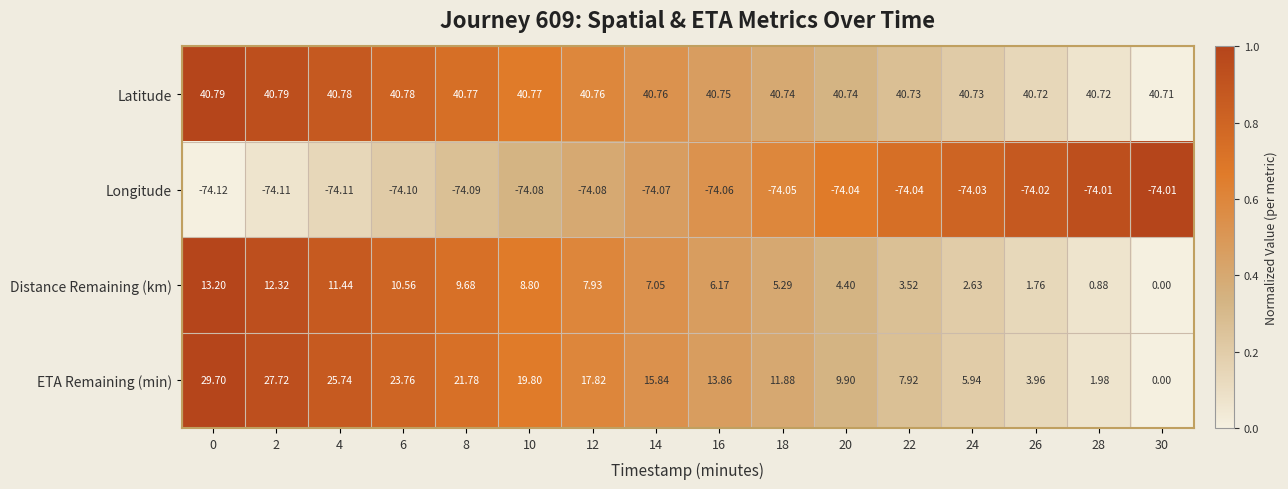

Which series has the largest range (max minus min)?

ETA Remaining (min)